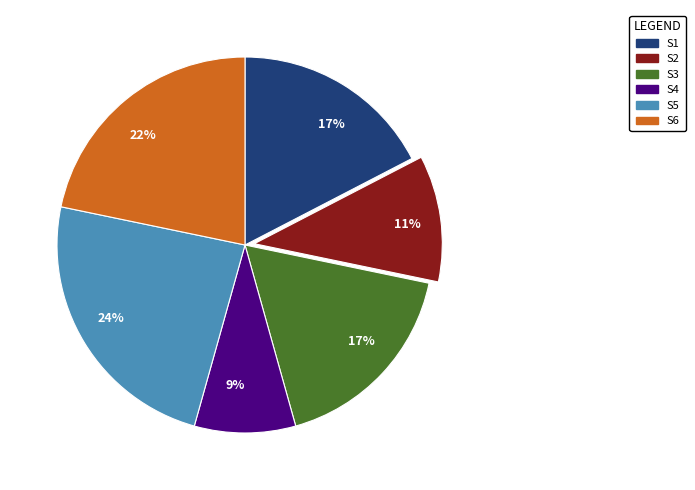

Is there a majority slice in this chart?

No